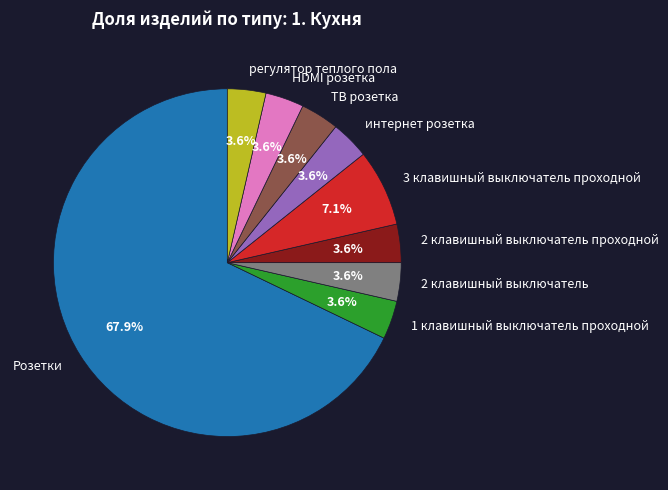

Combined, do 1 клавишный выключатель проходной and ТВ розетка account for over 50%?

No